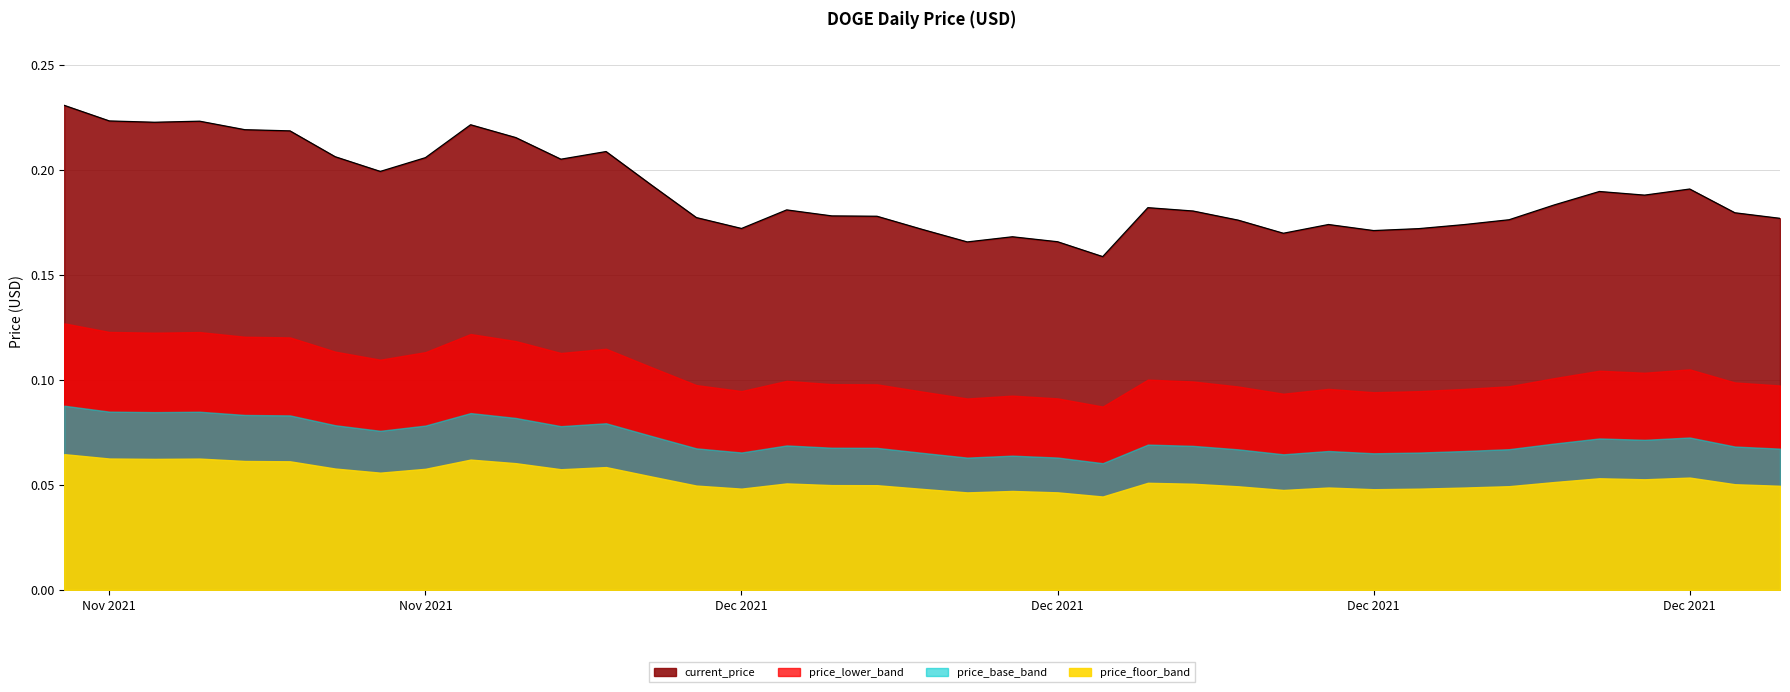

Read the value at 11/26/2021.

0.2